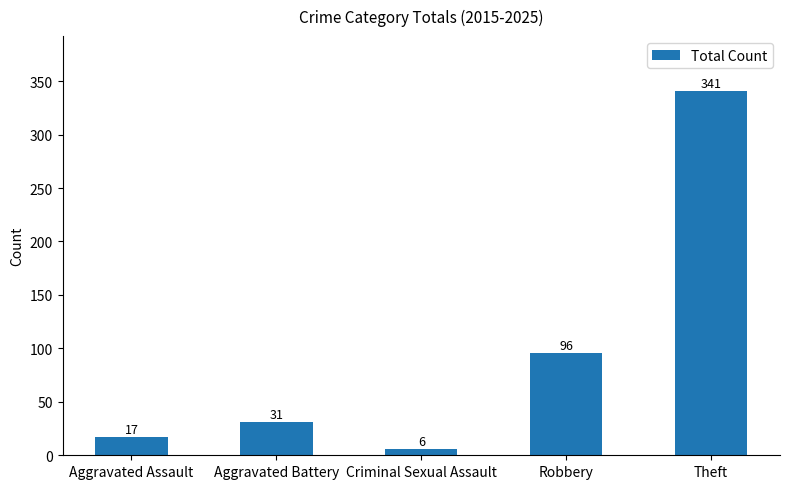

Reading left to right, list all the values displayed in this chart.

17	31	6	96	341